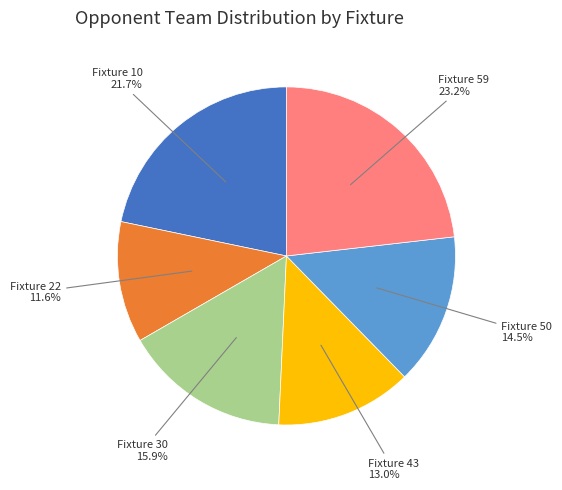

To the nearest percent, what is the difference between the largest and smallest slice percentages?

12%